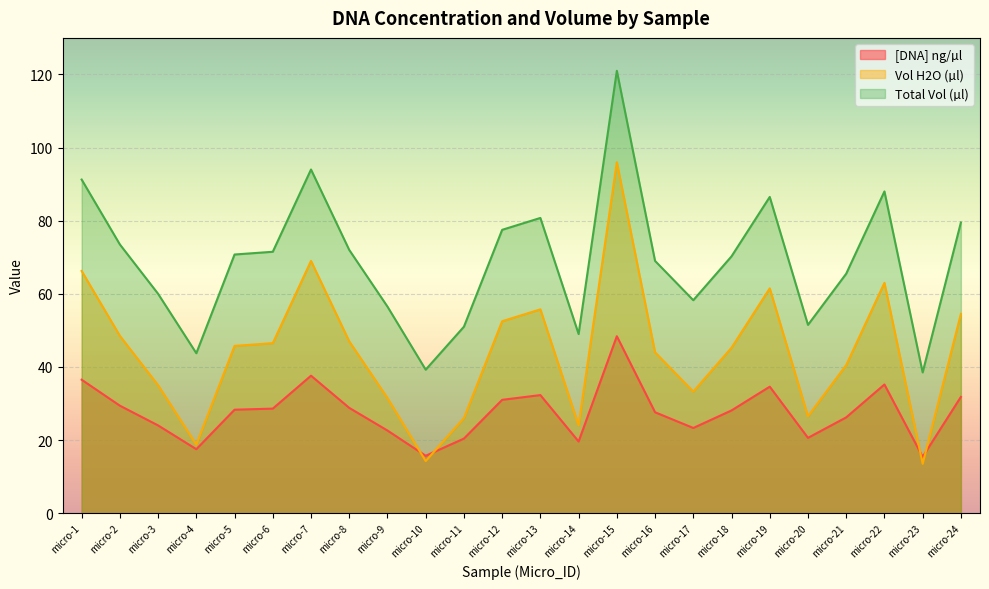

At how many categories does at least one series exceed 22?

24